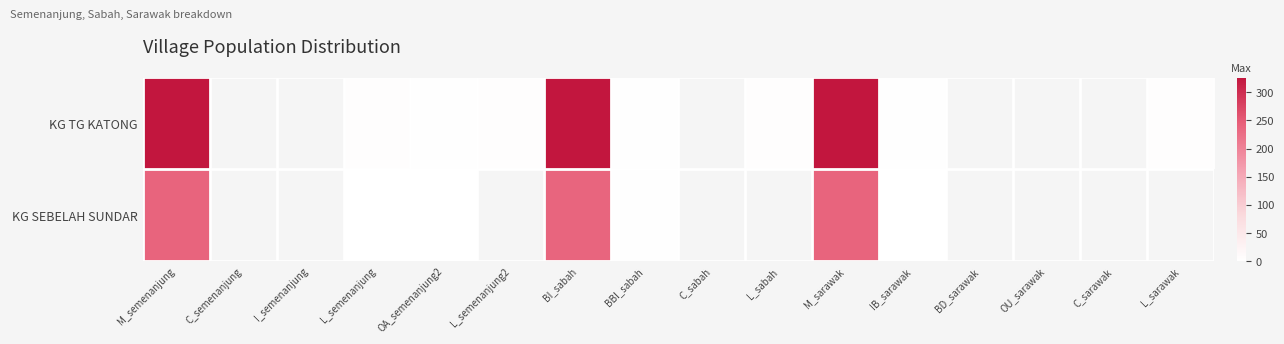

How many values in KG TG KATONG are above zero?

10